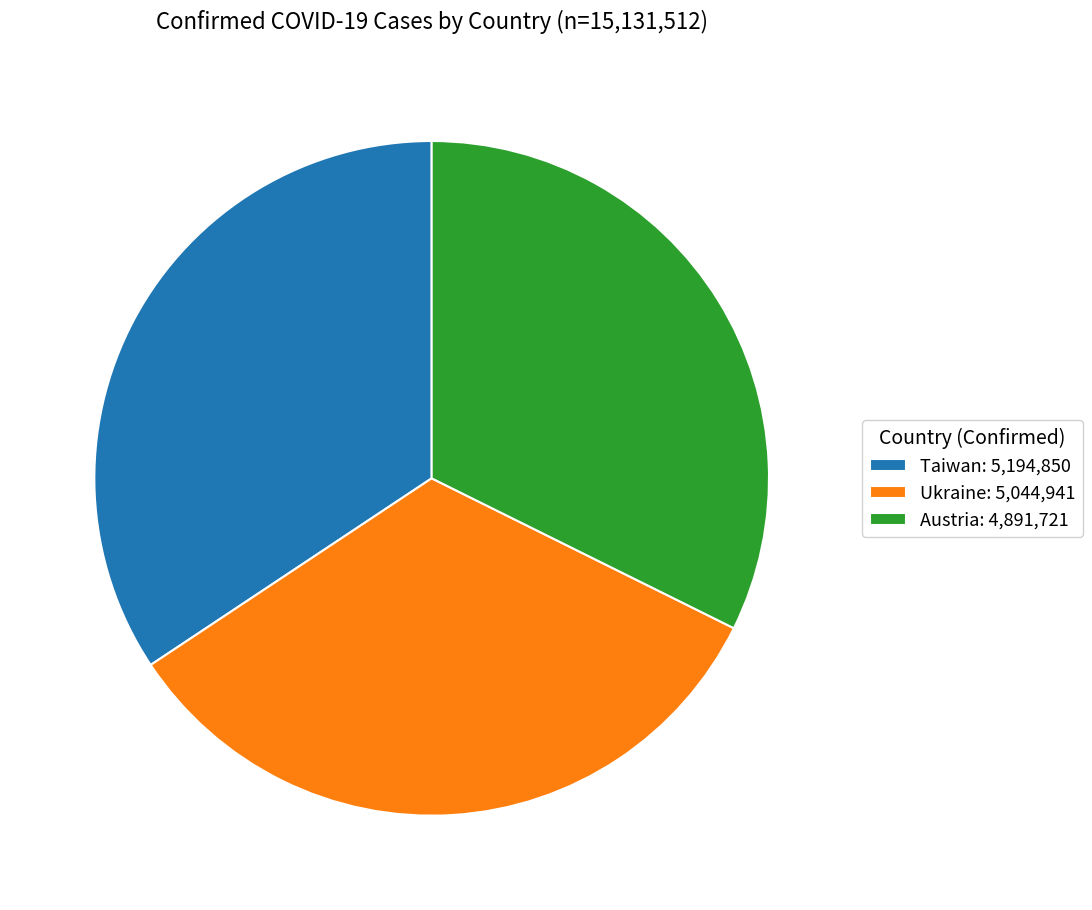

Is there any slice that represents more than half of the pie?

No